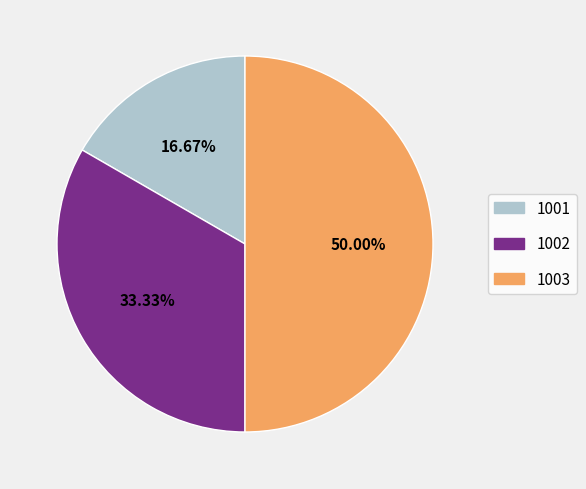

Count the number of slices in the pie.

3